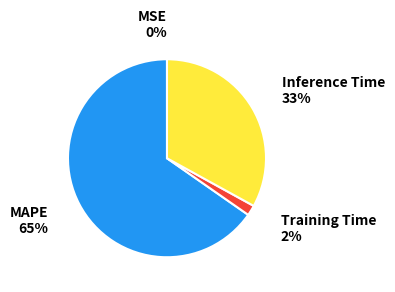

To the nearest percent, what is the average slice percentage?

25%